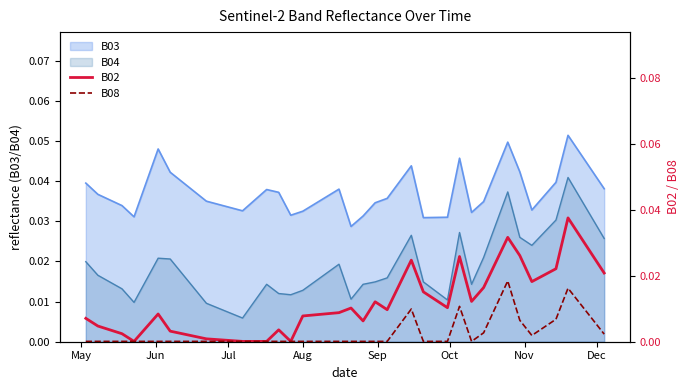

True or false: B08 has a value of 0.0 at 36.

False